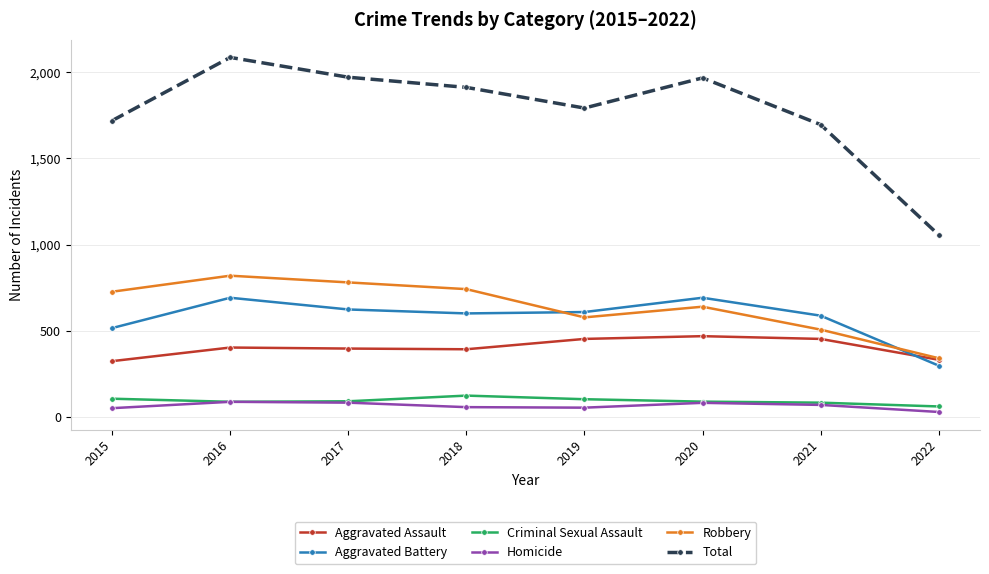

At which category does the chart reach its minimum across all series?

2022